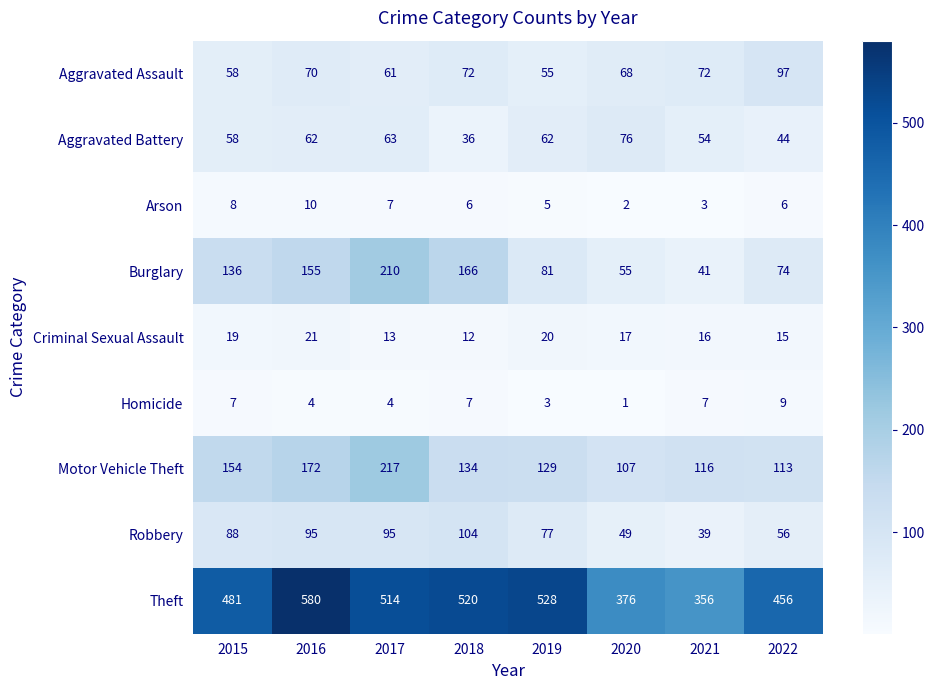

What is the difference between the highest and lowest values at 2017?

510